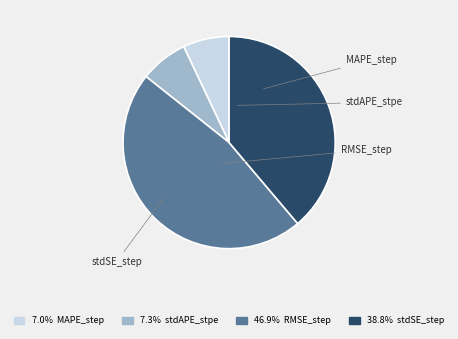

To the nearest percent, what is the average slice percentage?

25%